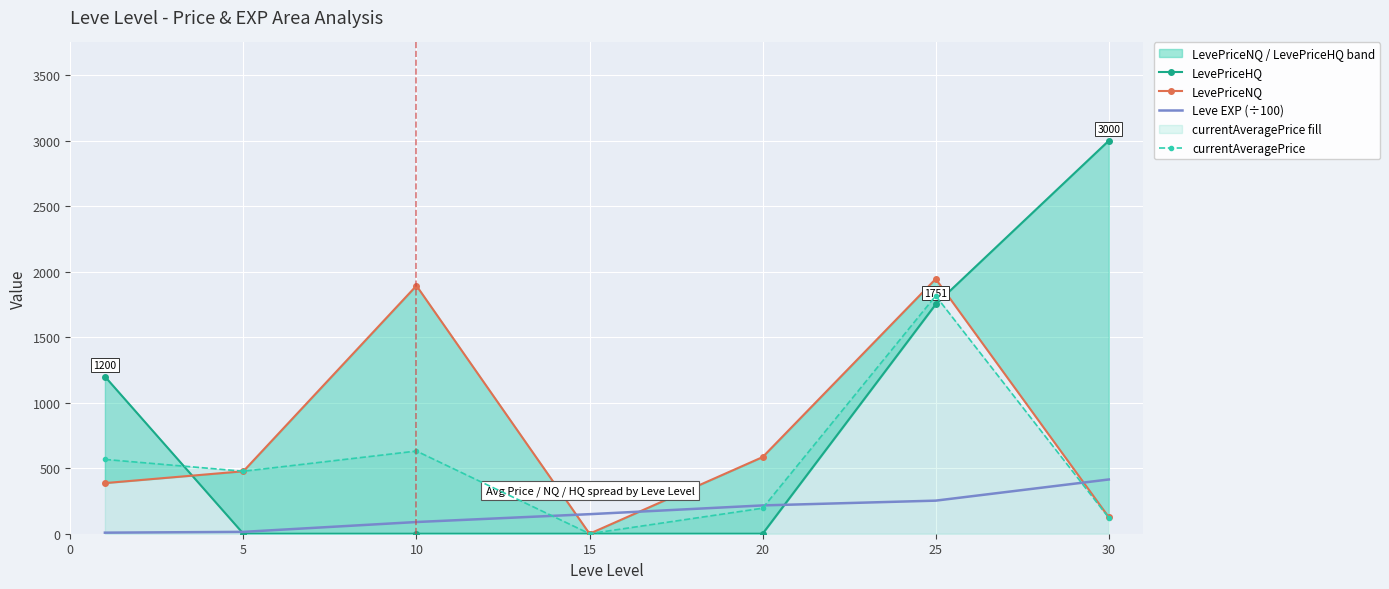

The currentAveragePrice series shows 209.9 at 30. True or false?

False